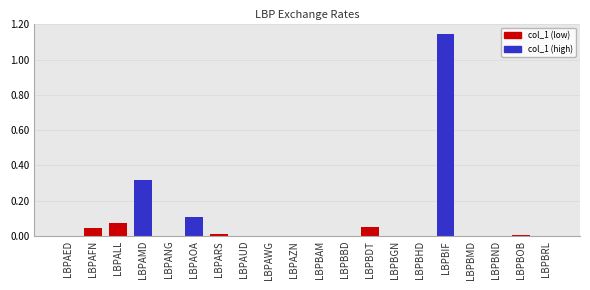

The value at LBPAOA is 0.1. True or false?

True